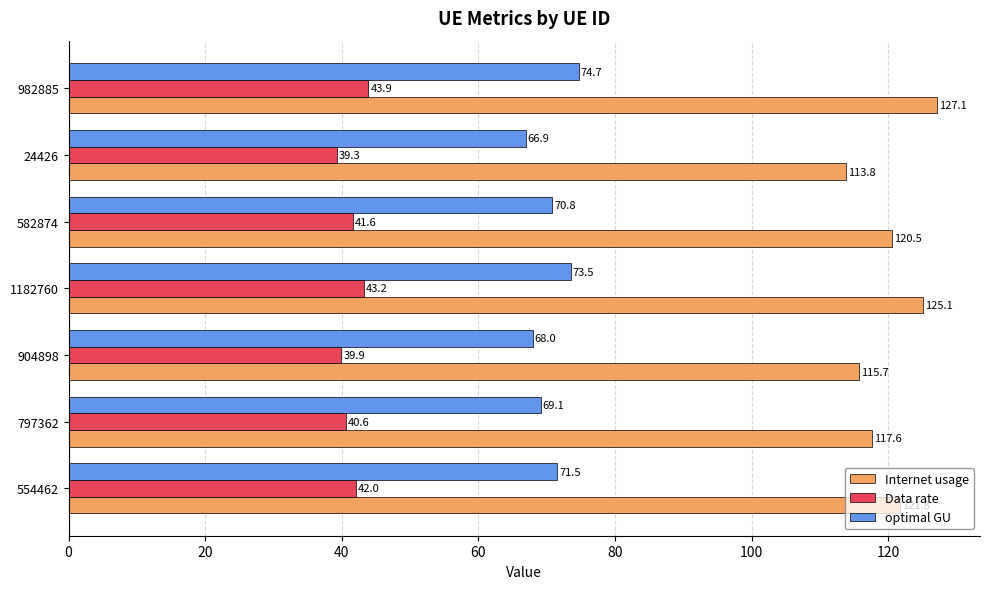

Which series has the largest range (max minus min)?

Internet usage